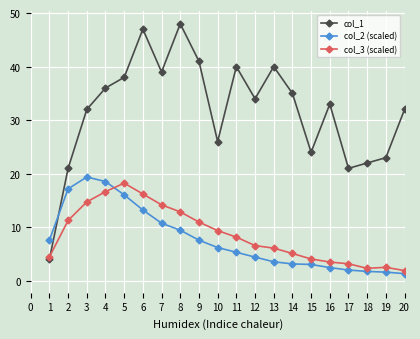

True or false: col_3 (scaled) and col_1 intersect in this chart.

True